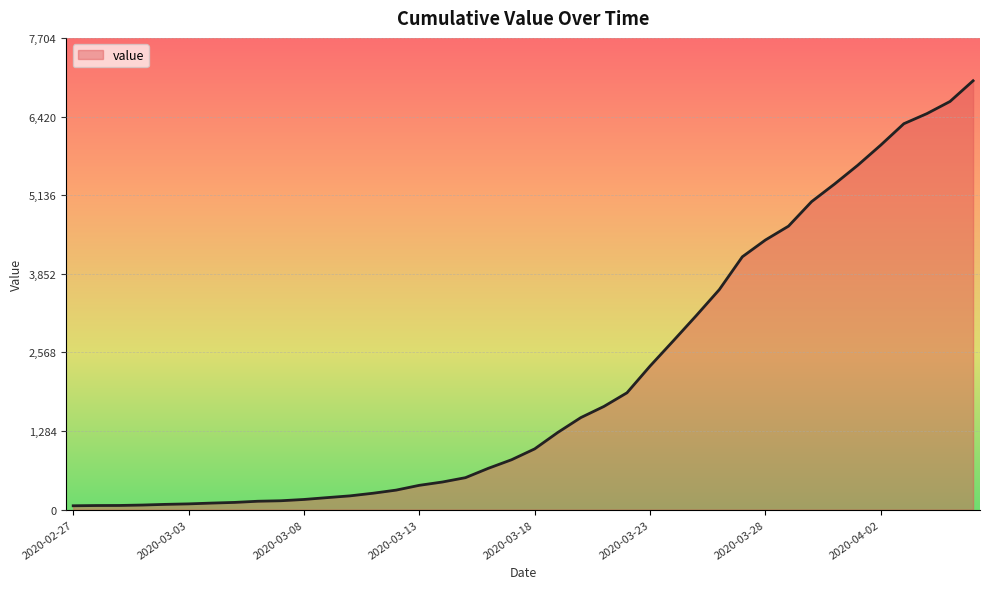

What is the sum of all values?

85760